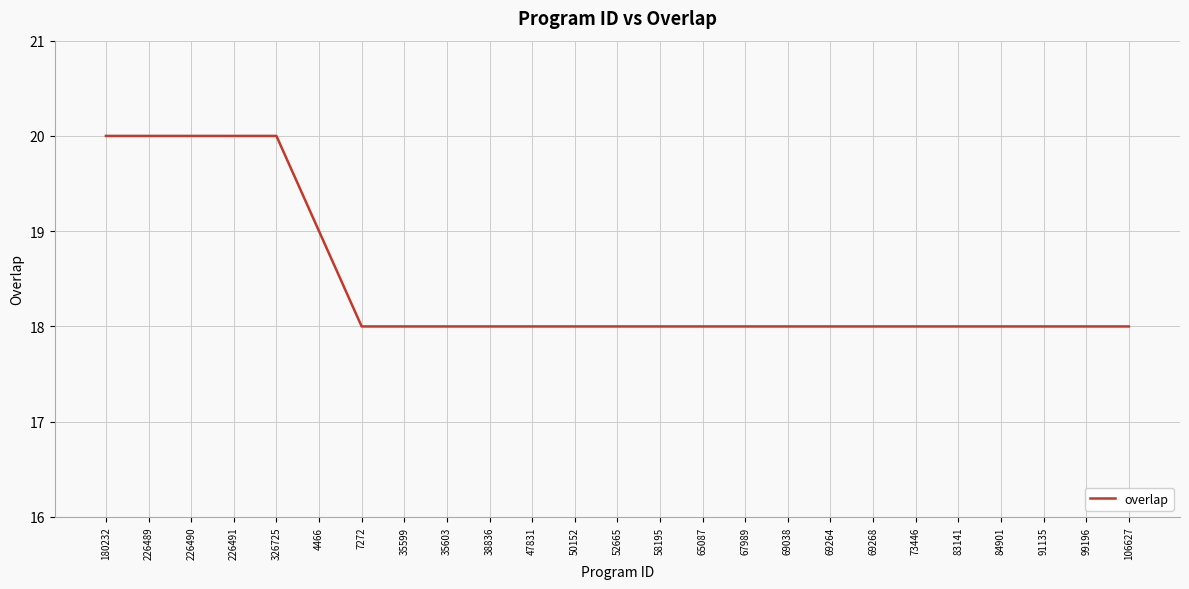

Reading right to left, list all the values displayed in this chart.

106627=18	99196=18	91135=18	84901=18	83141=18	73446=18	69268=18	69264=18	69038=18	67989=18	65087=18	58195=18	52665=18	50152=18	47831=18	38836=18	35603=18	35599=18	7272=18	4466=19	326725=20	226491=20	226490=20	226489=20	180232=20